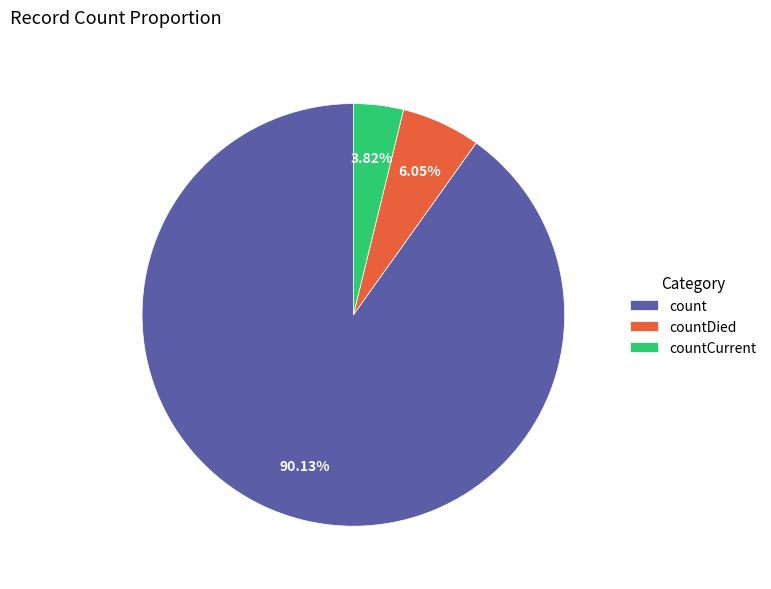

To the nearest percent, what portion does count represent?

90%